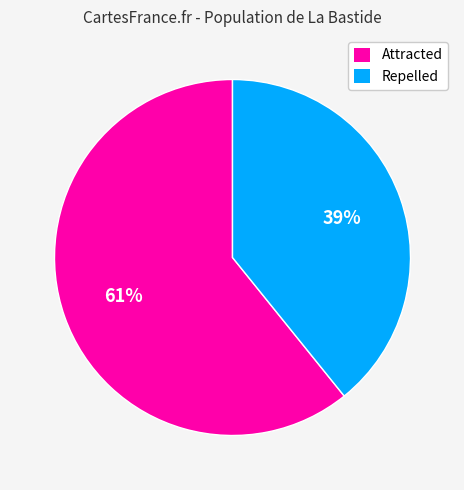

How many segments does this pie chart have?

2